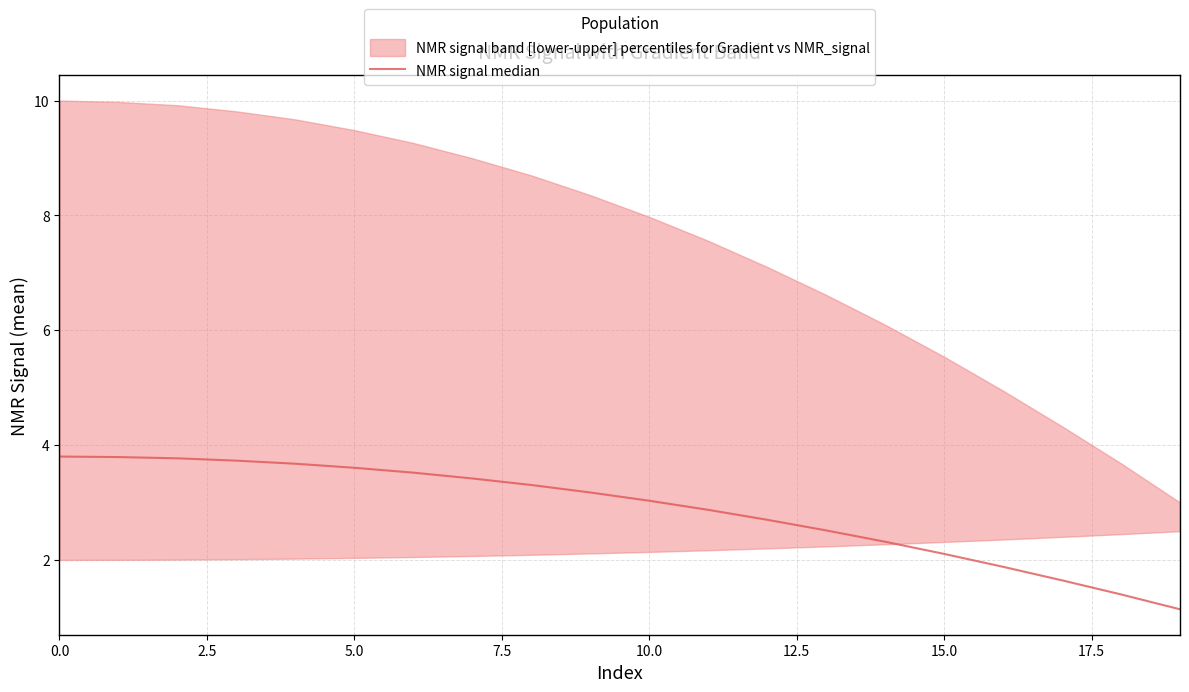

The value at 7.5 is 1.2. True or false?

False